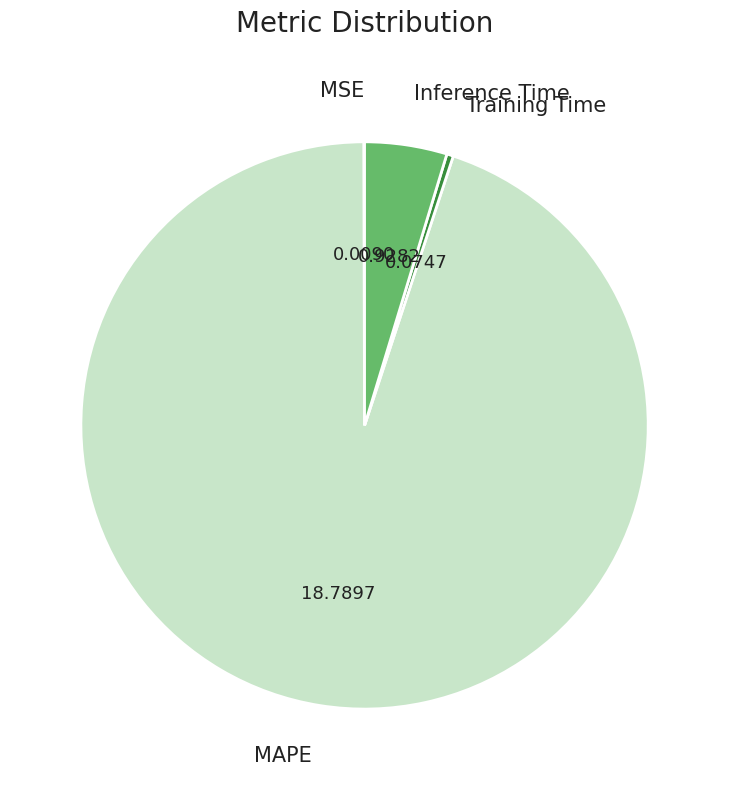

Which slice is the largest?

MAPE